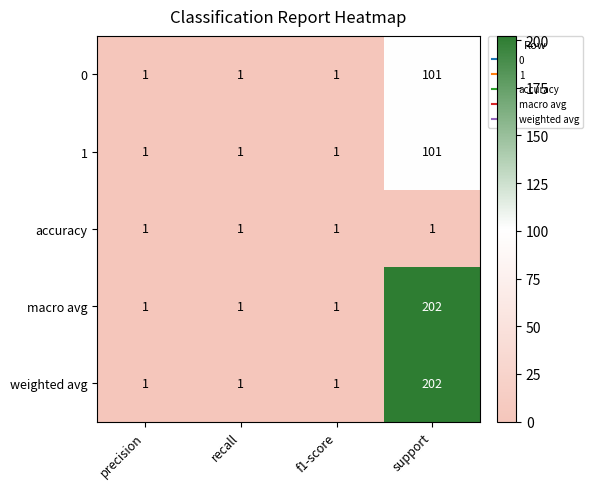

How many 0 values are between 1 and 101?

4